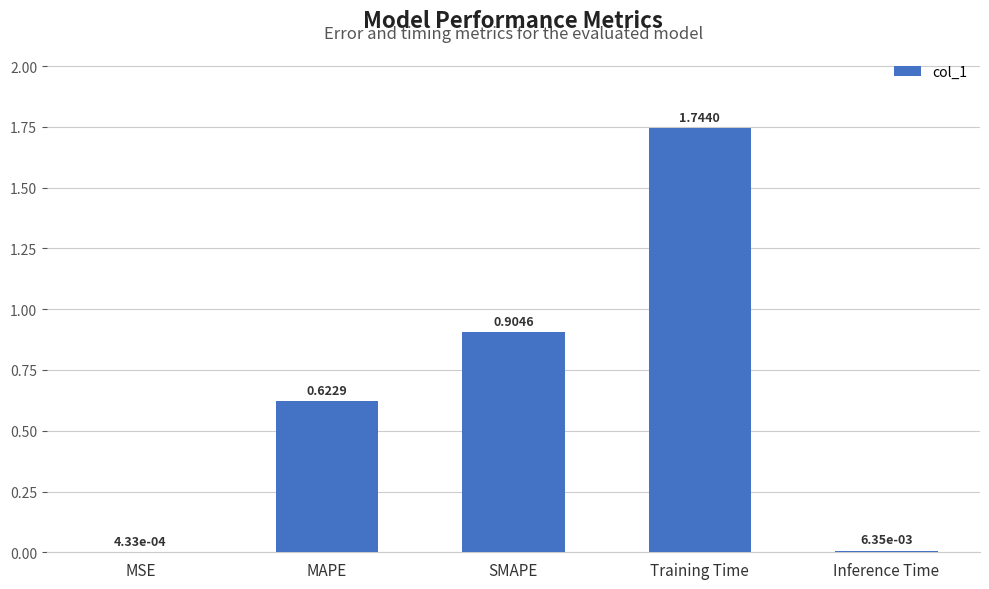

What is the sum of the values at Inference Time and Training Time?

1.8